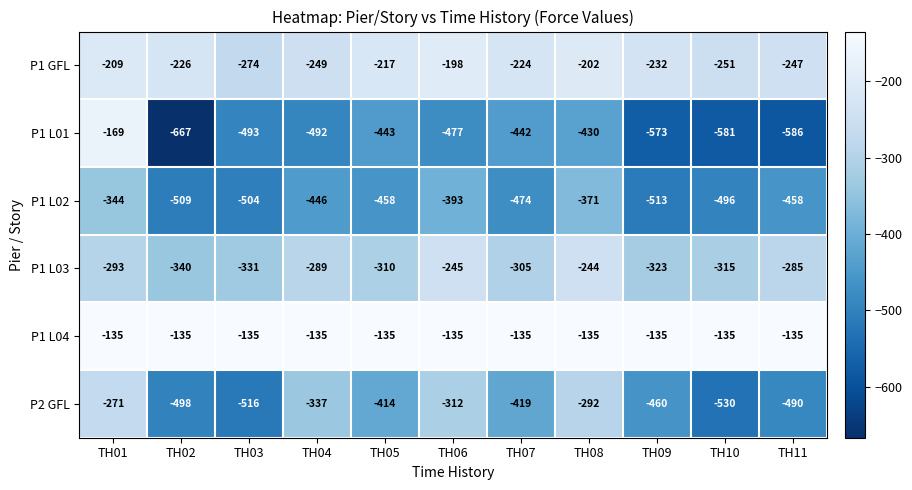

What is the greatest value displayed?

-135